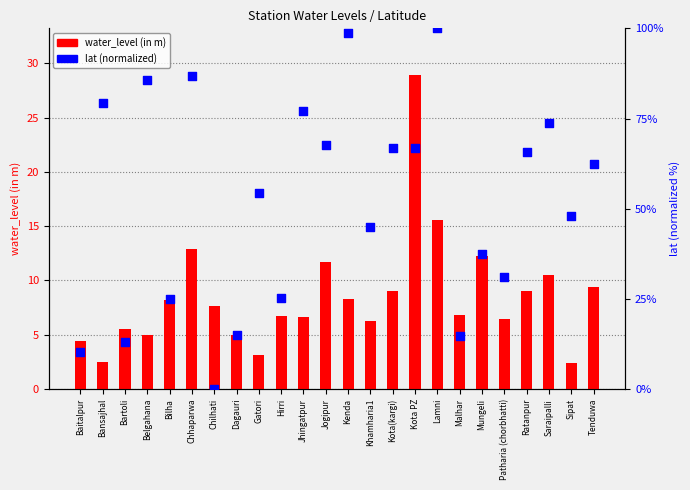

What is the total value across all series at Dagauri?

20.0